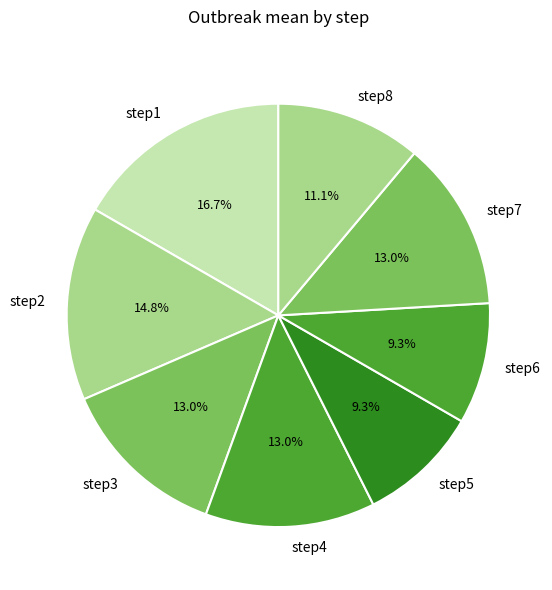

What percentage is NOT represented by step6?

90.7%